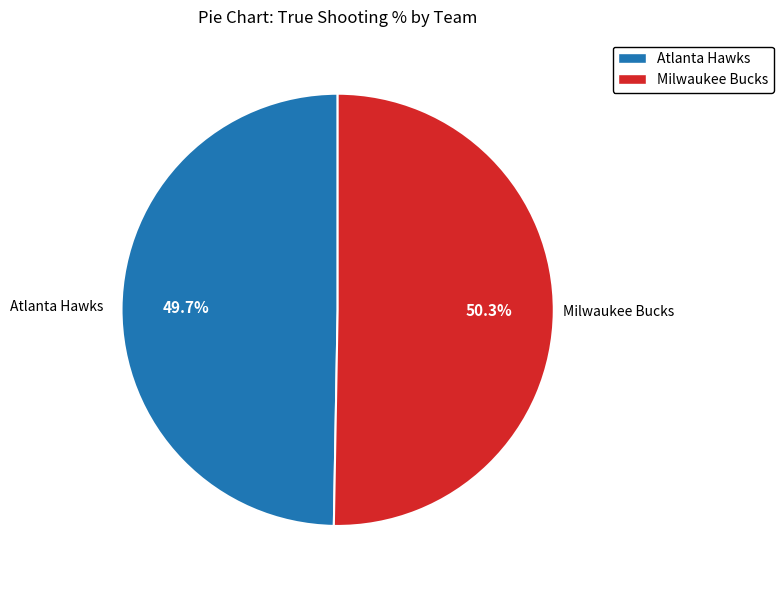

Is the sum of Atlanta Hawks and Milwaukee Bucks greater than half?

Yes